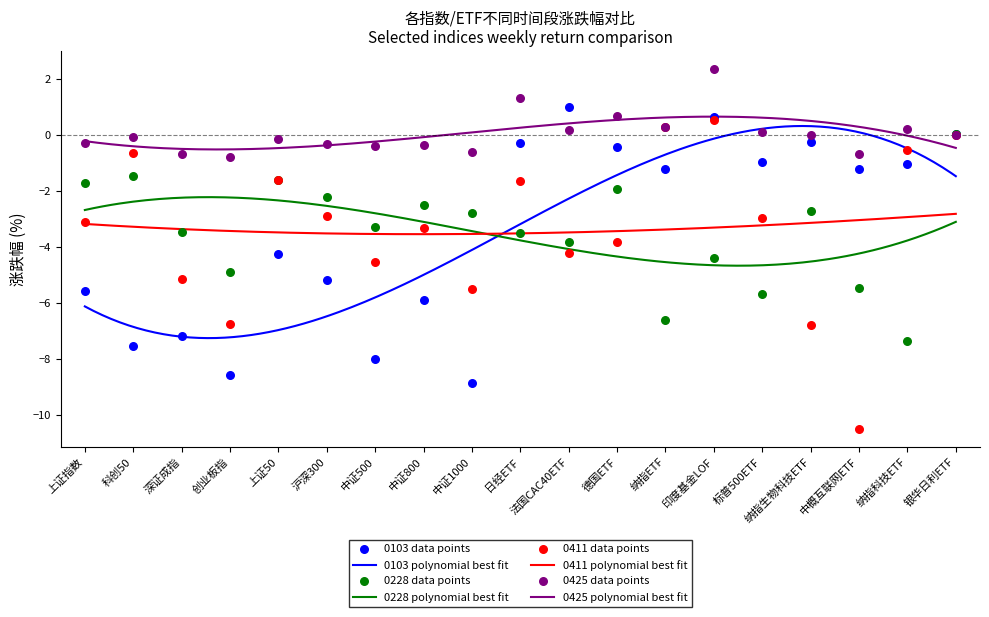

Which series has the widest spread of Y values?

0411